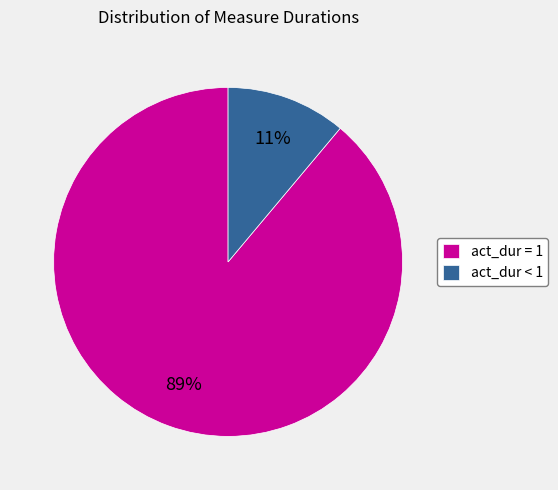

Rank the categories by value from highest to lowest.

act_dur = 1, act_dur < 1